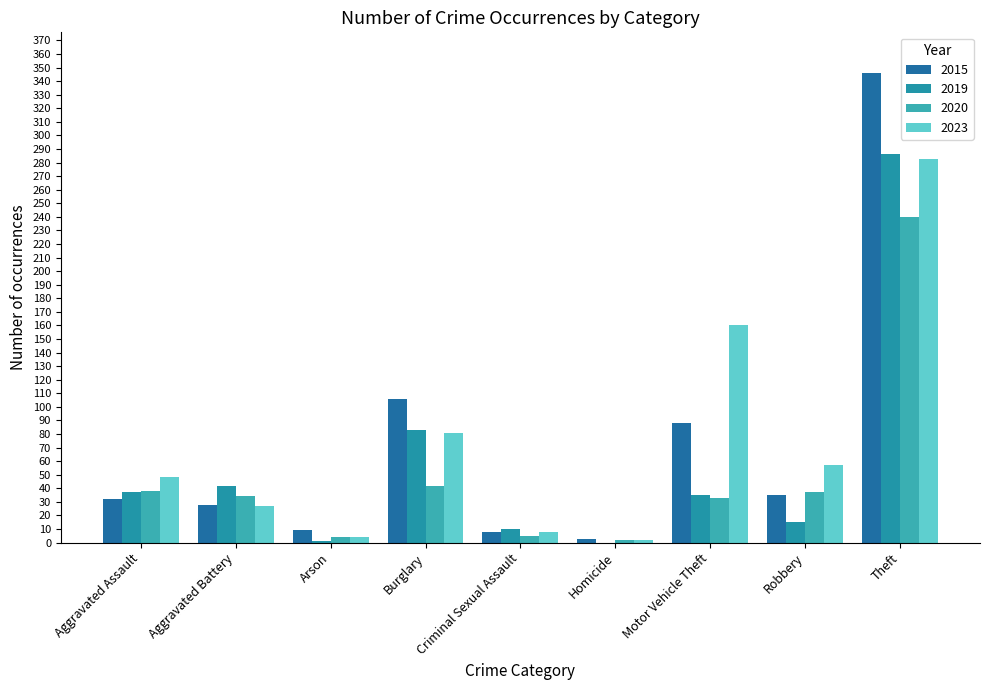

How many series are shown in this chart?

4